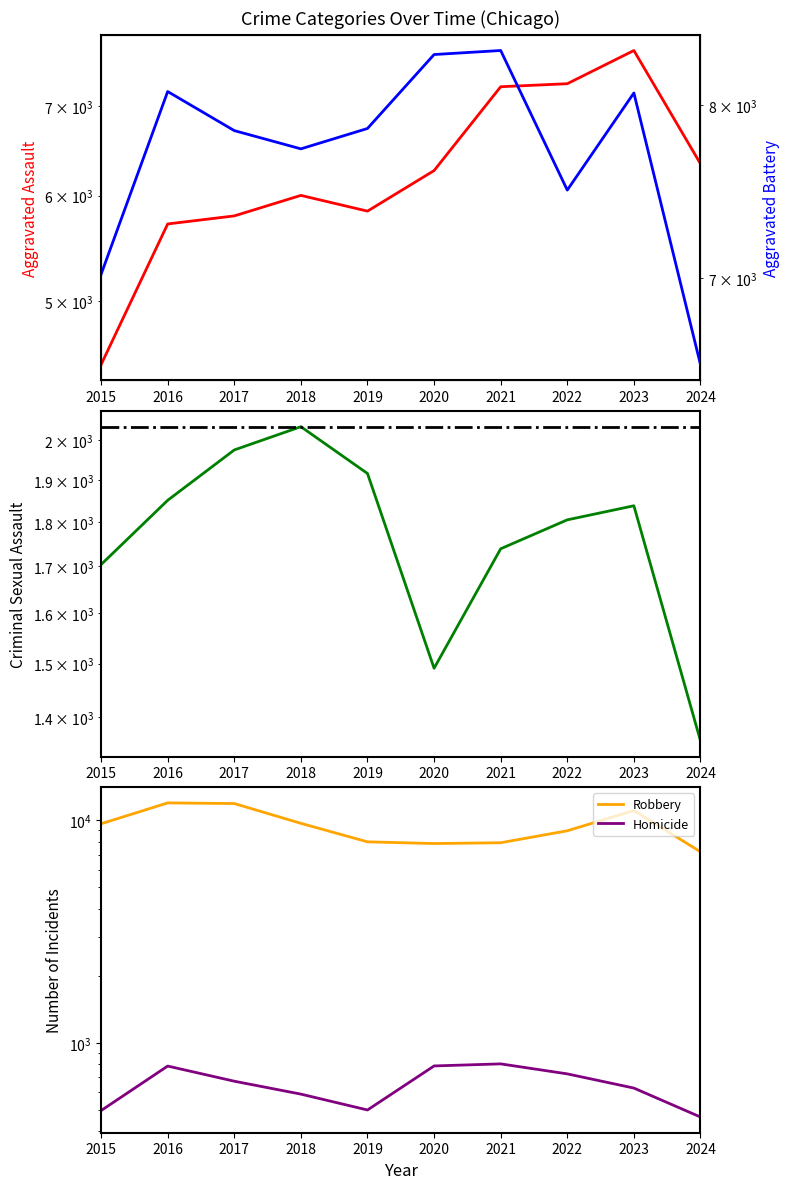

What is the sum of all Homicide values?

6447